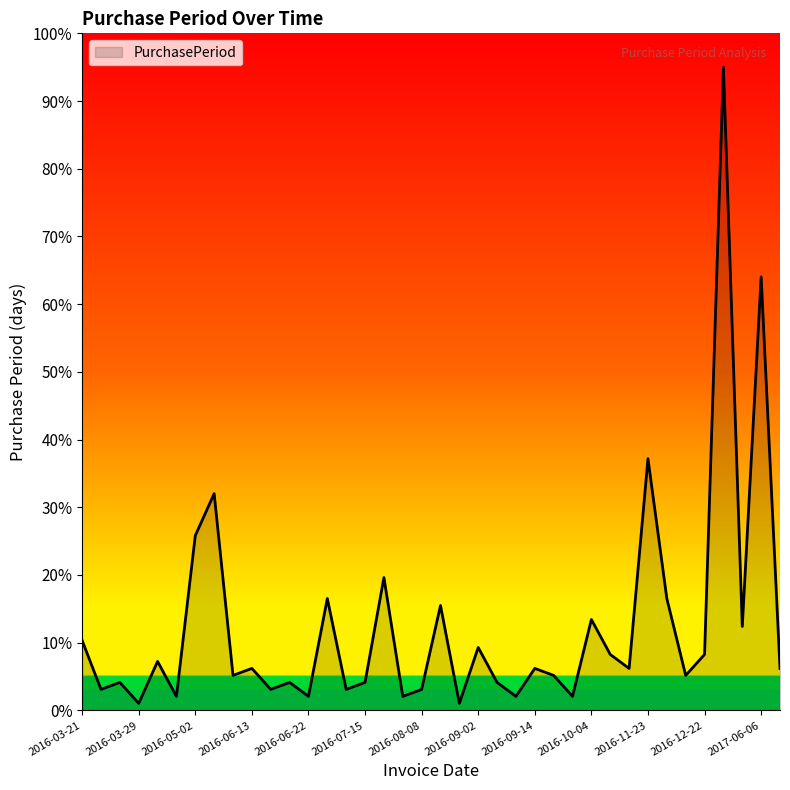

Approximately how many times larger is the value at 2016-09-14 compared to 2016-06-13?

1.0